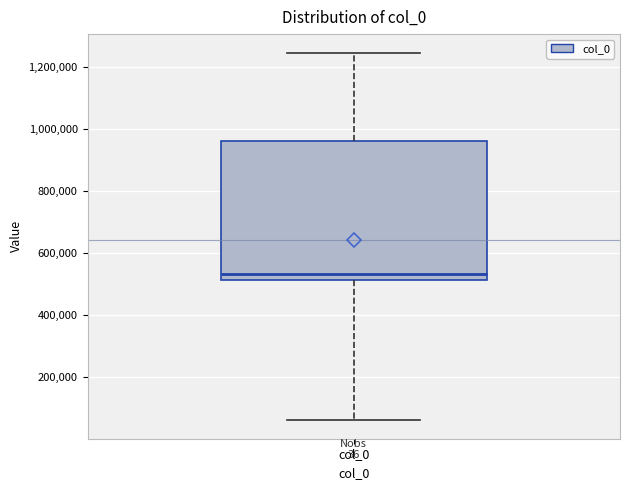

Read this box plot against the y-axis: the position of the median line, the range covered by the box, and the ends of both whiskers. The values are not printed on the chart, so give them approximately, as read against the axis.

median 540000, box 520000 to 960000, whiskers 60000 to 1240000